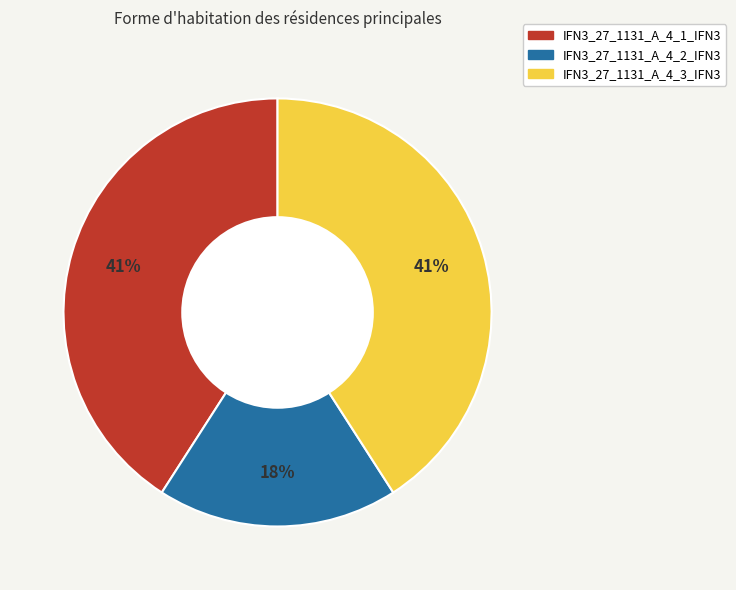

Which has a higher value, IFN3_27_1131_A_4_1_IFN3 or IFN3_27_1131_A_4_2_IFN3?

IFN3_27_1131_A_4_1_IFN3